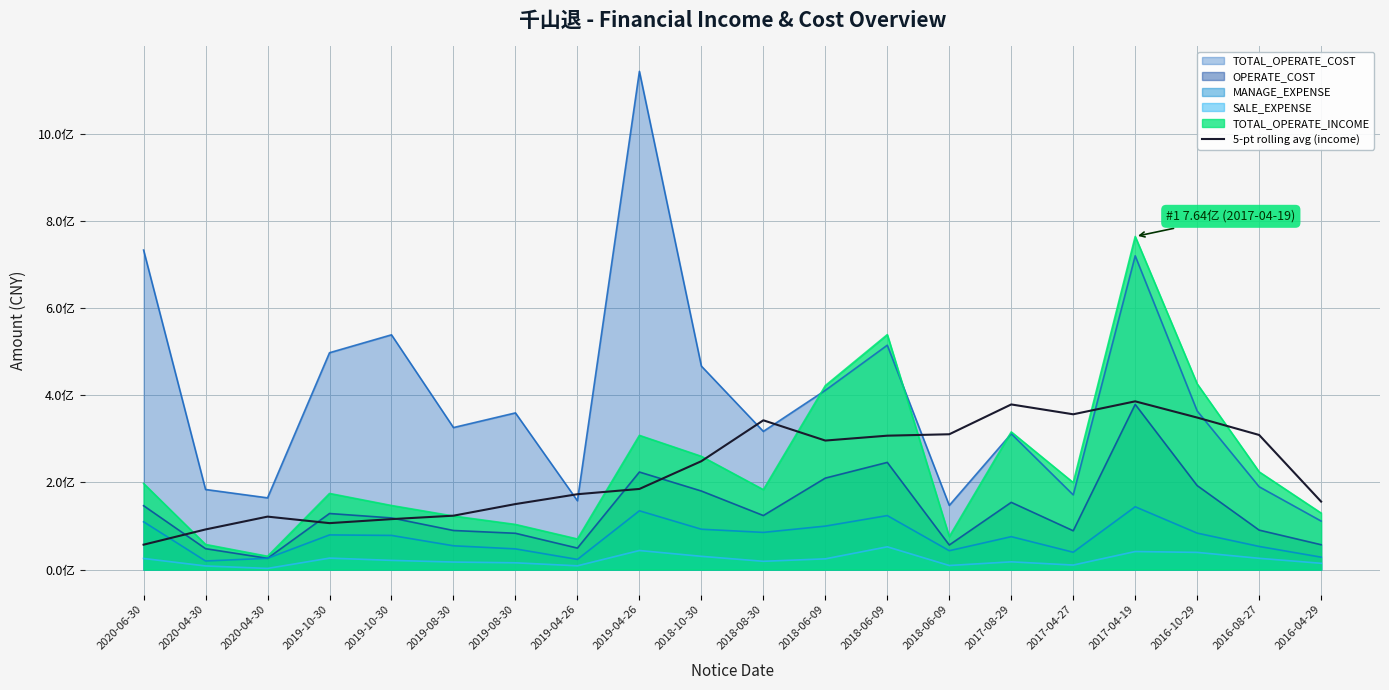

What is the approximate value at 2018-06-09?

310426310.4